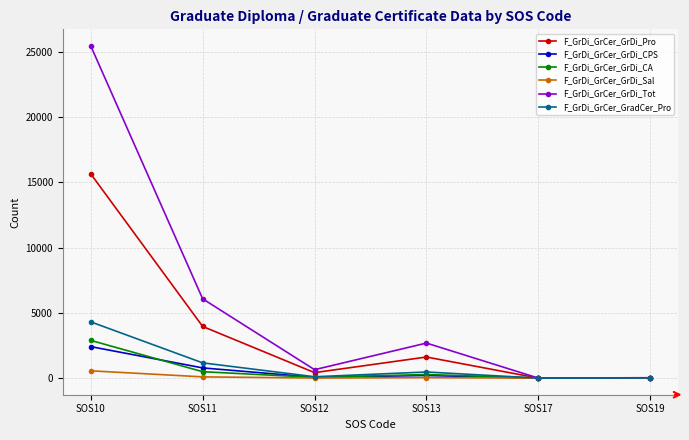

How many categories are shown in the chart?

6